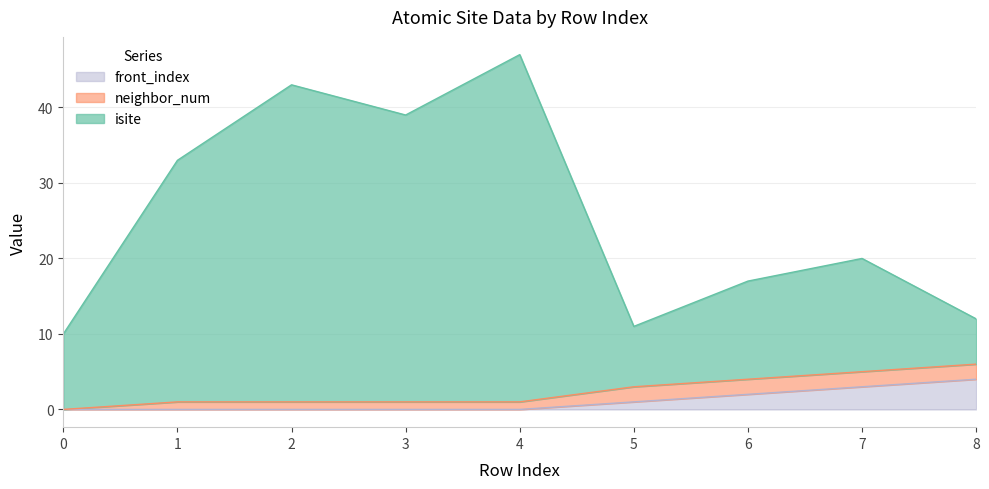

What is the average value of the front_index series?

1